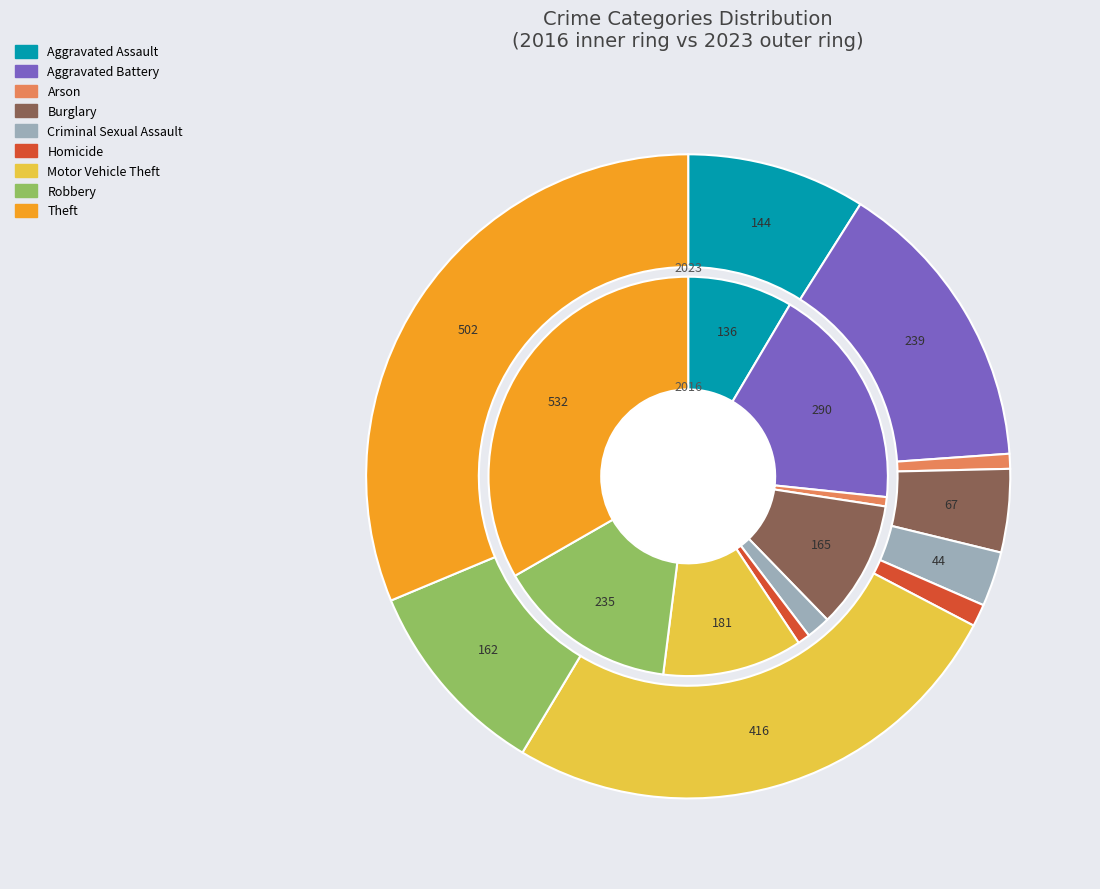

Do 5 and values_2016 together represent more than half of the pie?

No